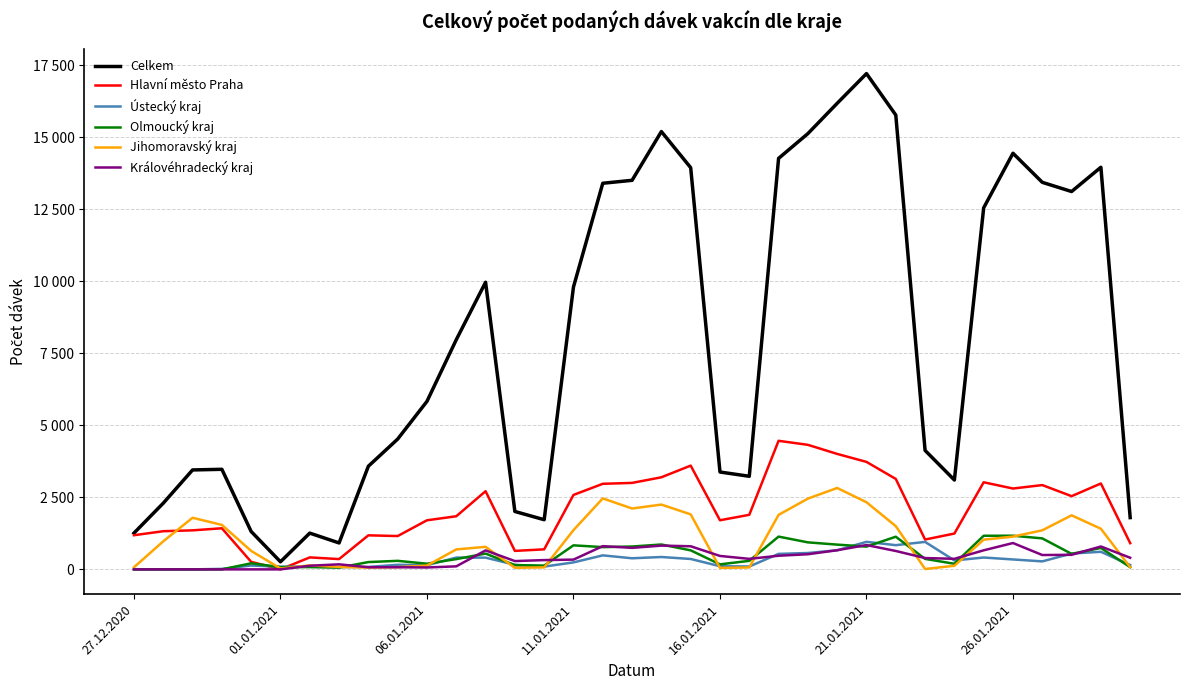

What are all the series names shown in the legend?

Celkem, Hlavní město Praha, Ústecký kraj, Olmoucký kraj, Jihomoravský kraj, Královéhradecký kraj